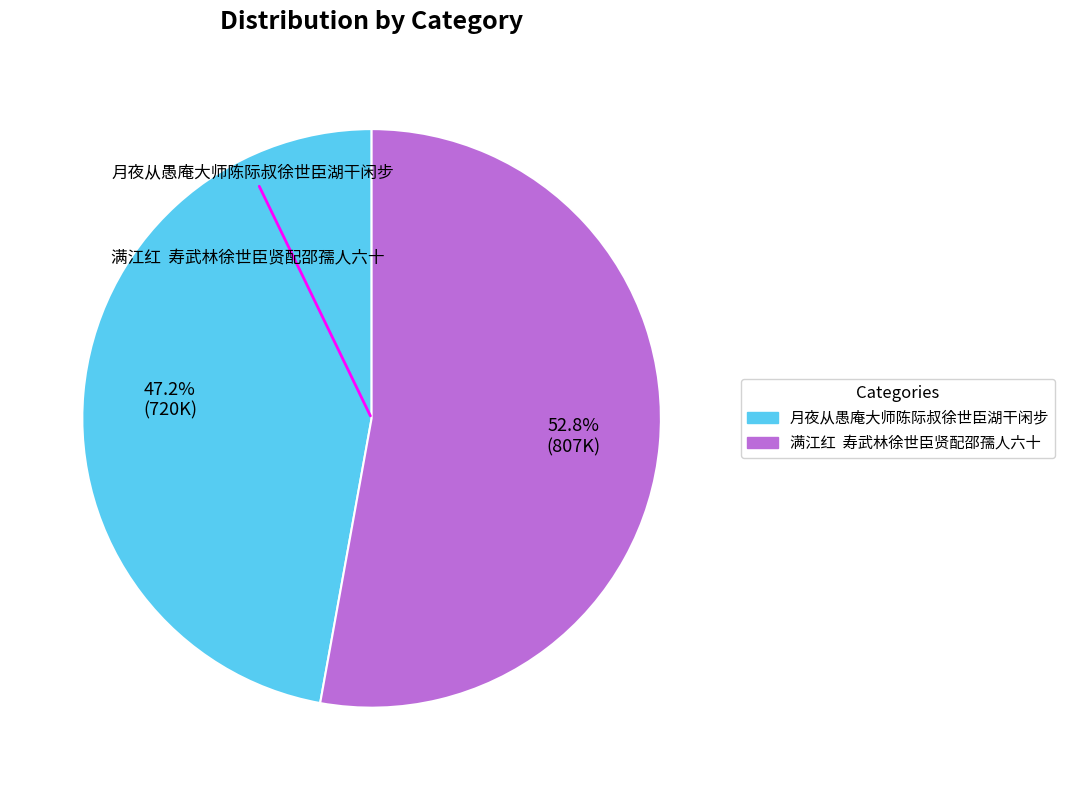

Which slice represents more than half of the pie?

满江红 寿武林徐世臣贤配邵孺人六十